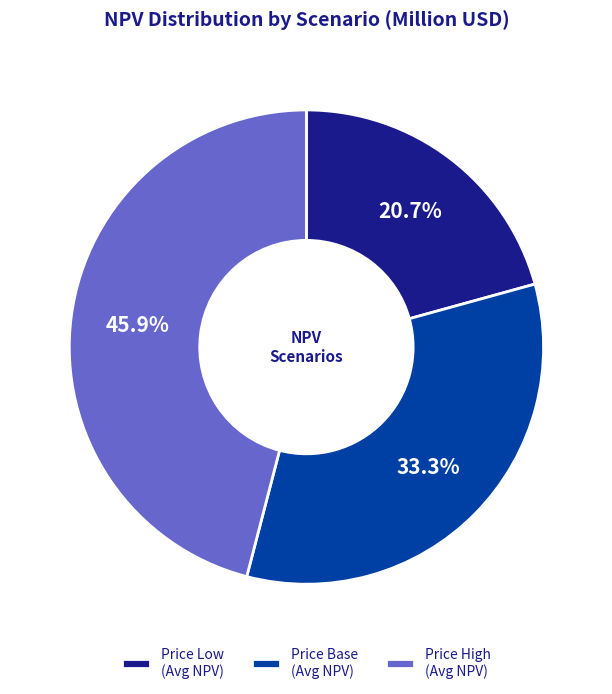

Between Price High (Avg NPV) and Price Low (Avg NPV), which is larger?

Price High (Avg NPV)